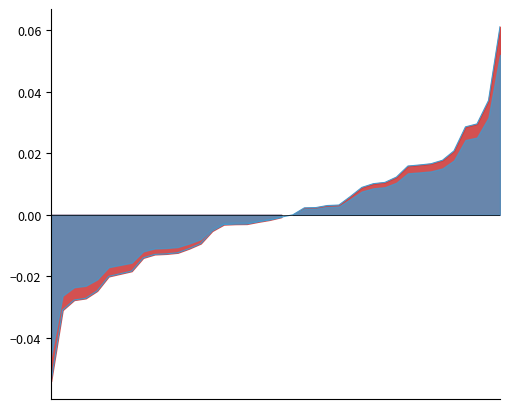

Does the chart have visible grid lines?

No